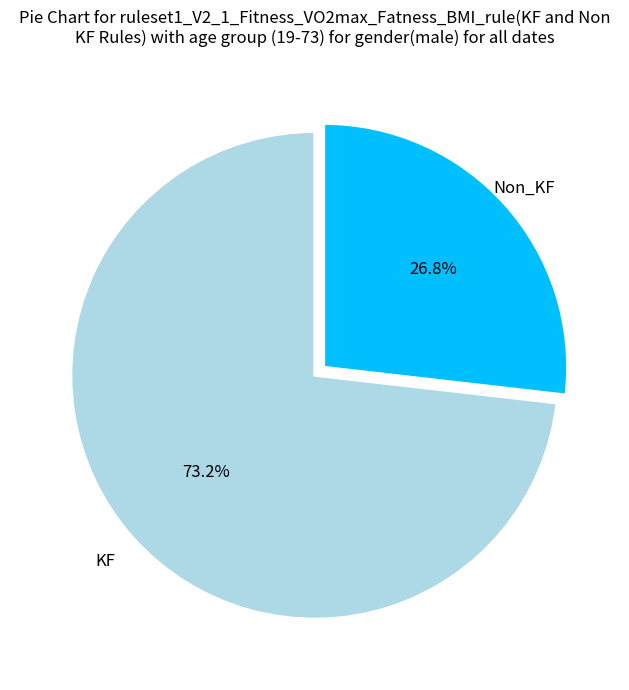

Do KF and Non_KF together represent more than half of the pie?

Yes